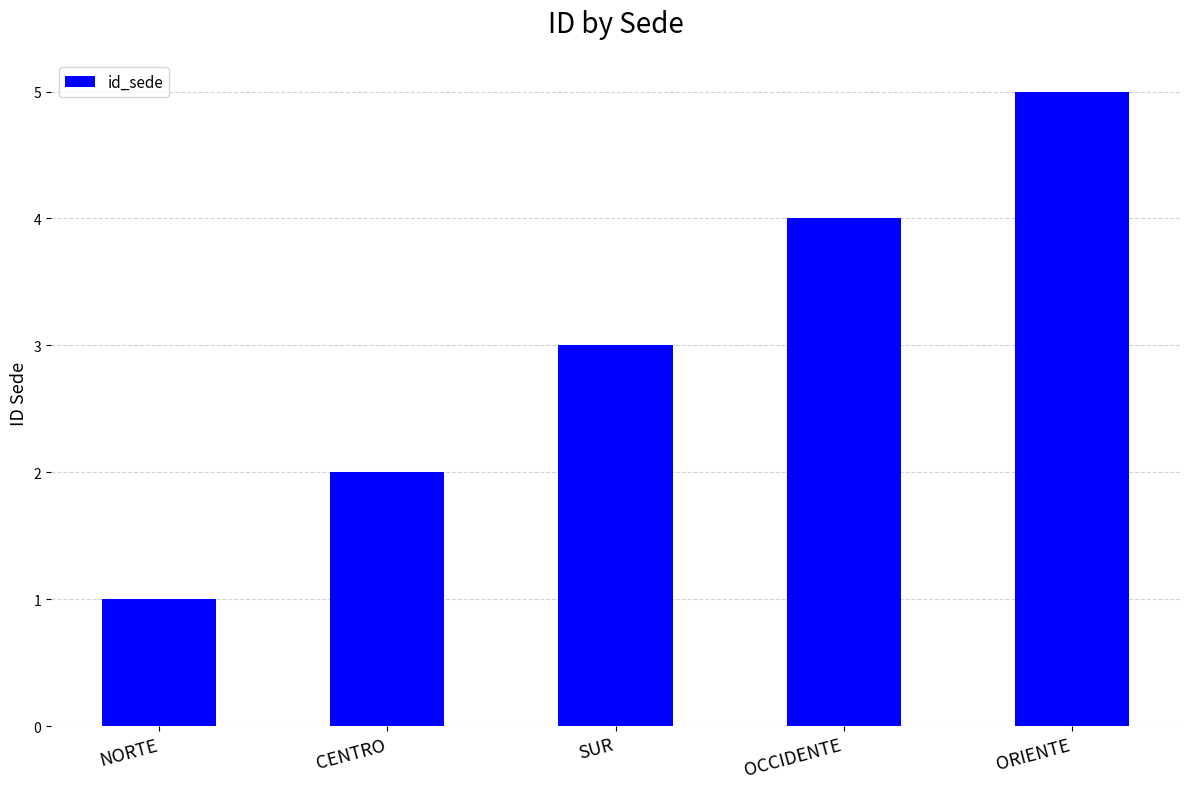

Rank the categories by value from lowest to highest.

NORTE, CENTRO, SUR, OCCIDENTE, ORIENTE